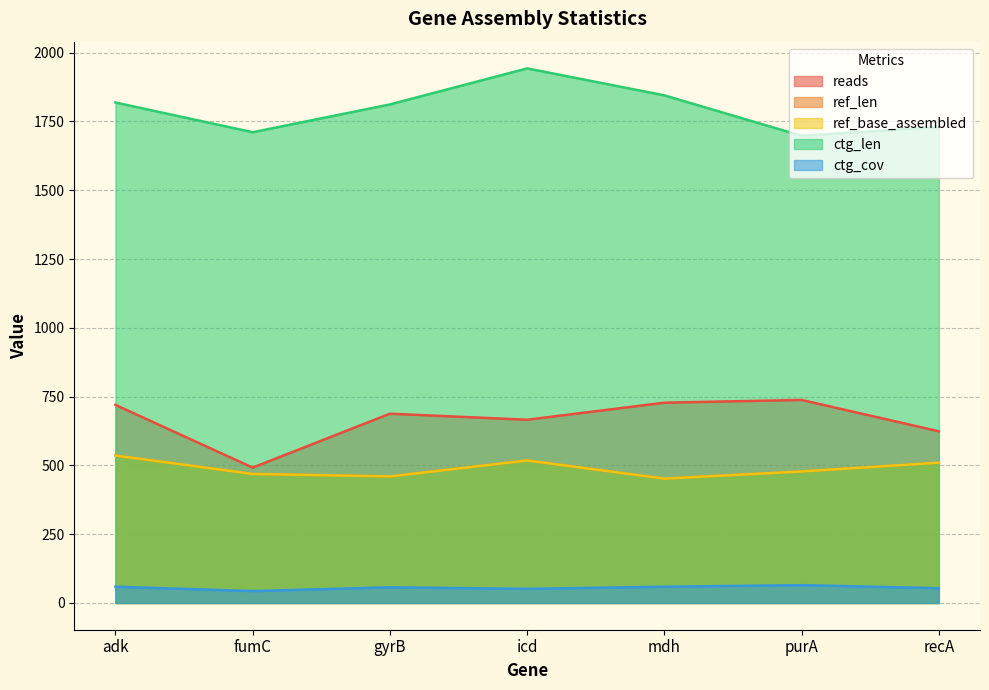

True or false: ref_base_assembled has a value of 887.6 at adk.

False